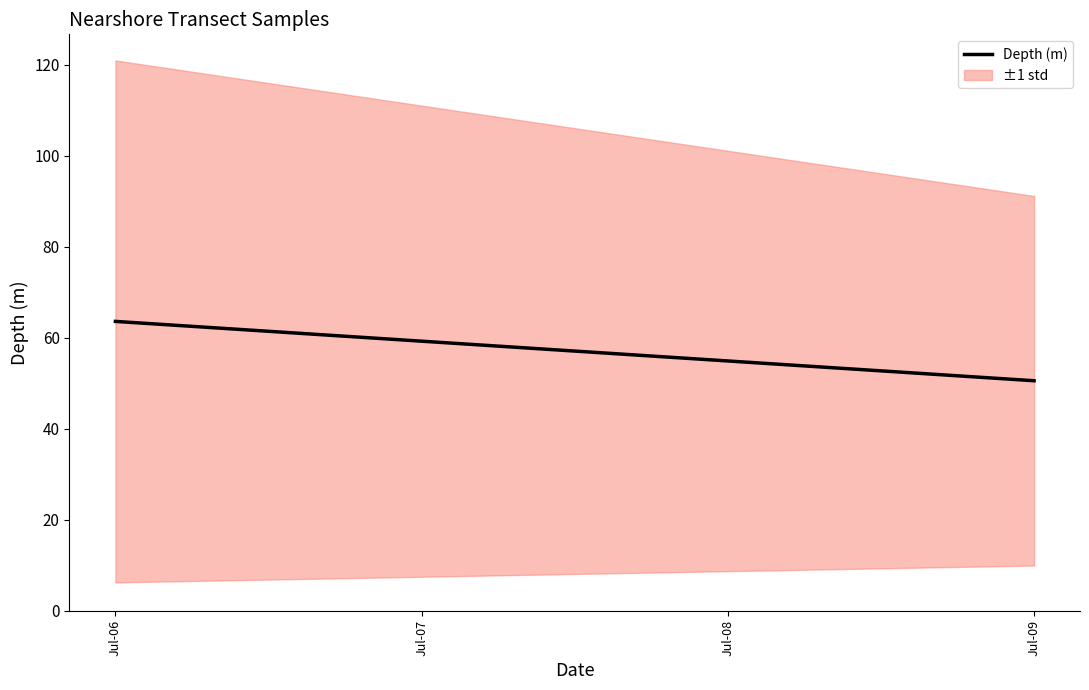

The value at Jul-06 is 63.6. True or false?

True